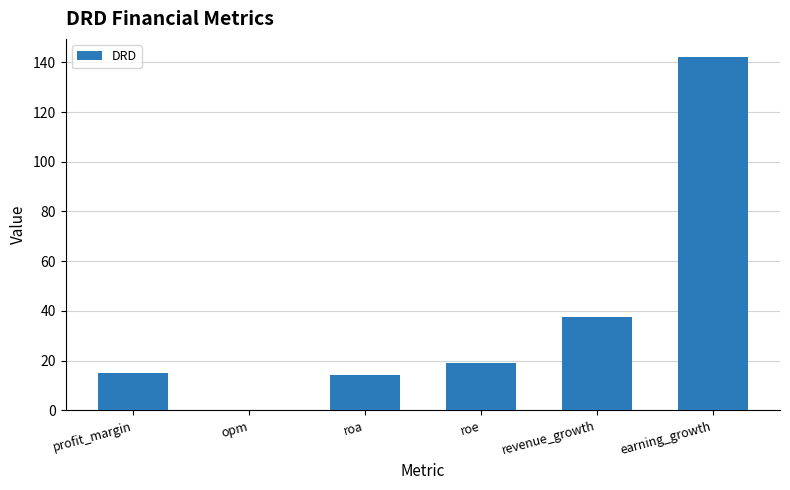

What is the ratio of the value at roe to the value at earning_growth?

0.1